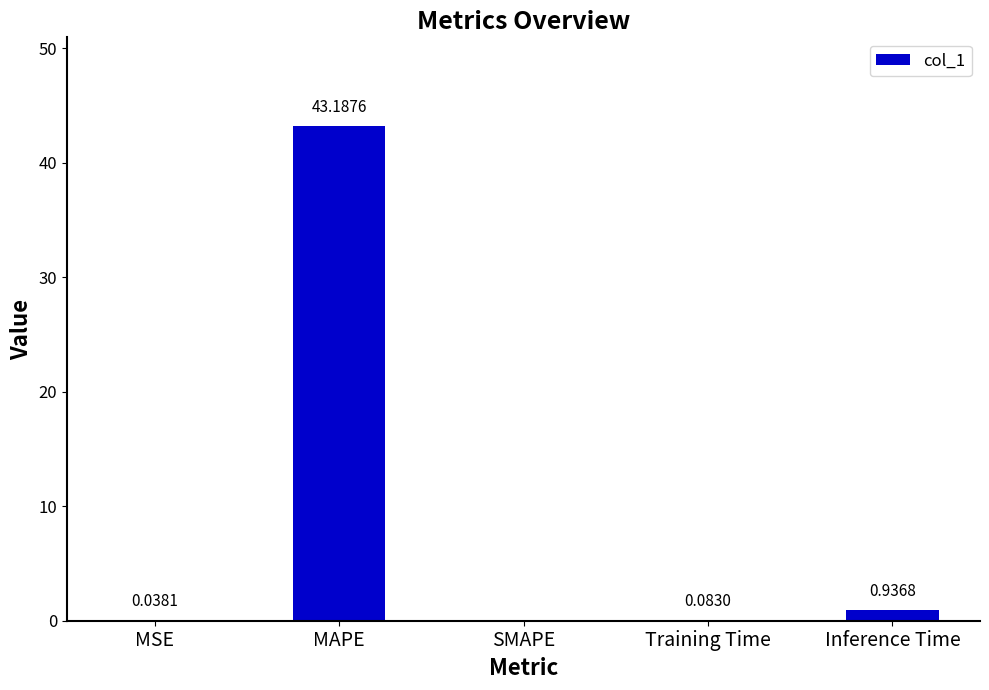

Which label corresponds to the largest value in the chart?

MAPE